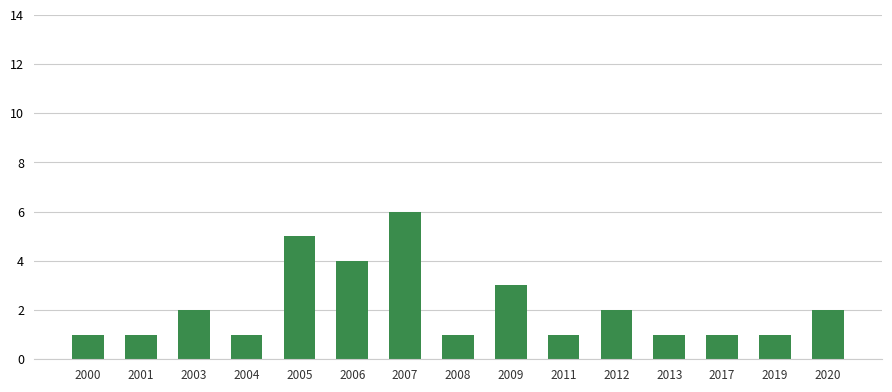

Count the number of categories in the chart.

15